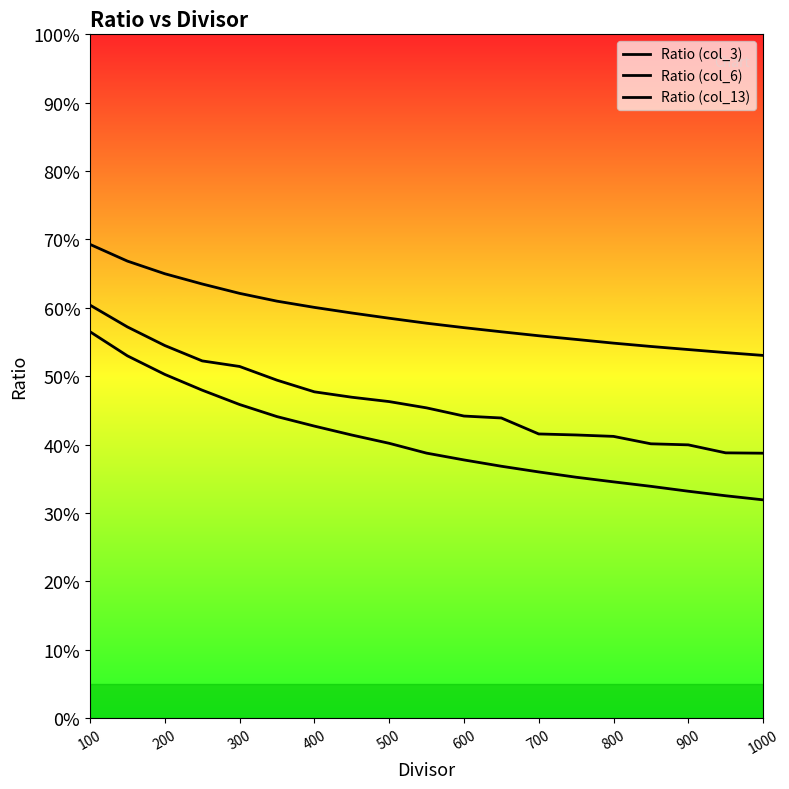

How many lines are shown in the chart?

3